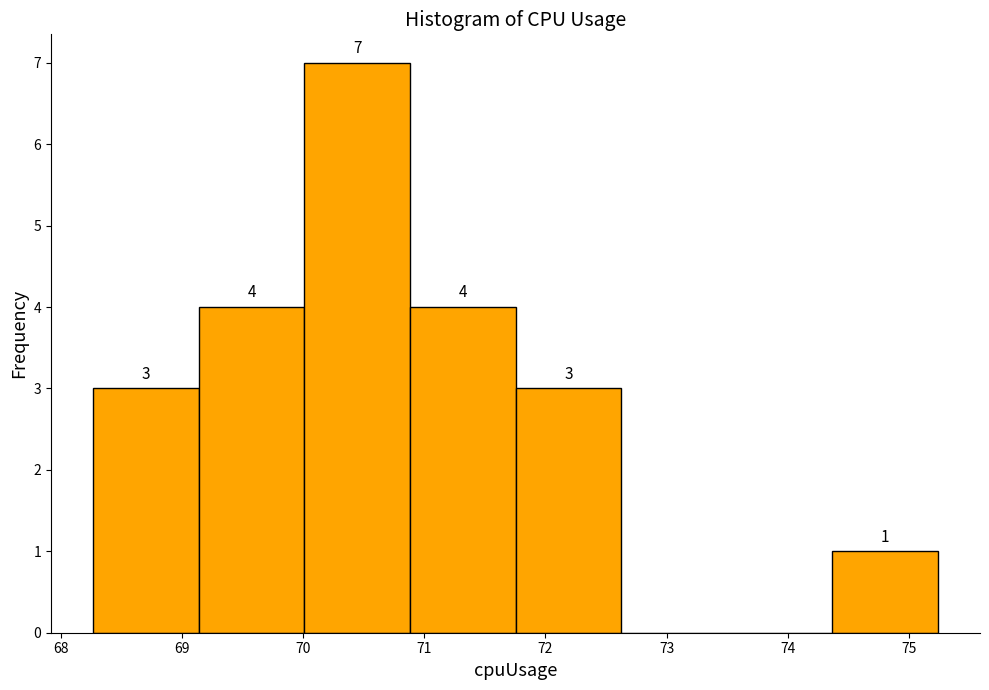

Which range on the x-axis has the tallest bar?

70.0 to 70.9